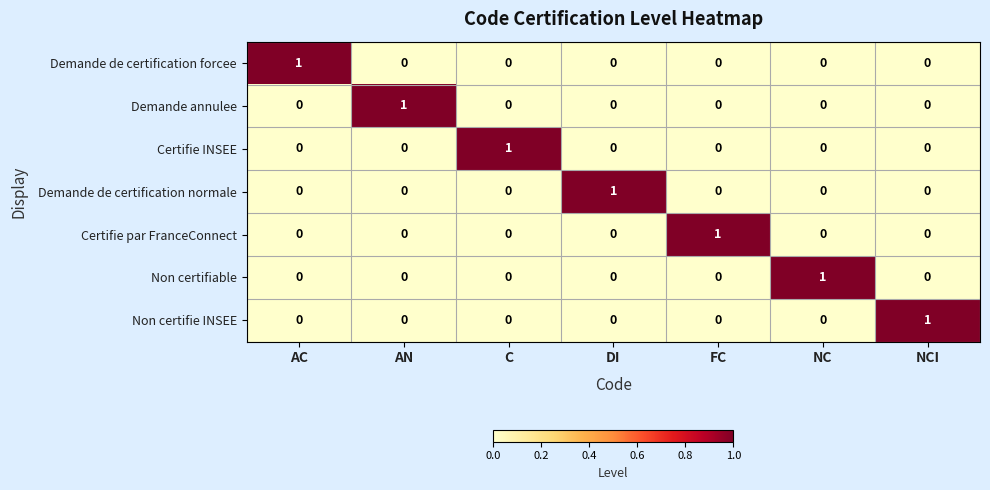

The value of Demande annulee at NC is 0. True or false?

True